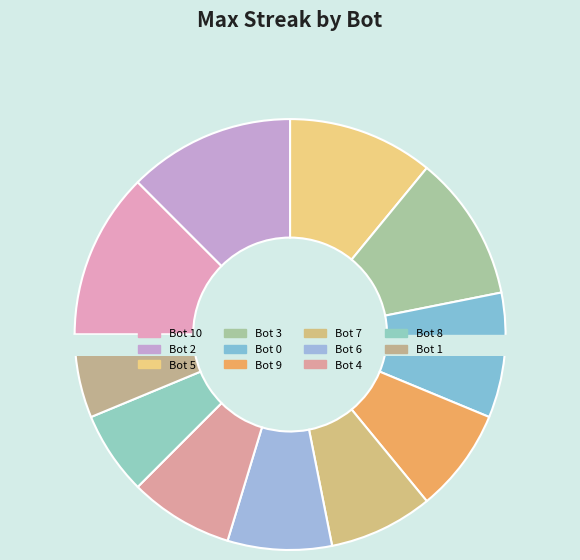

Which category has the biggest portion of the pie?

Bot 10